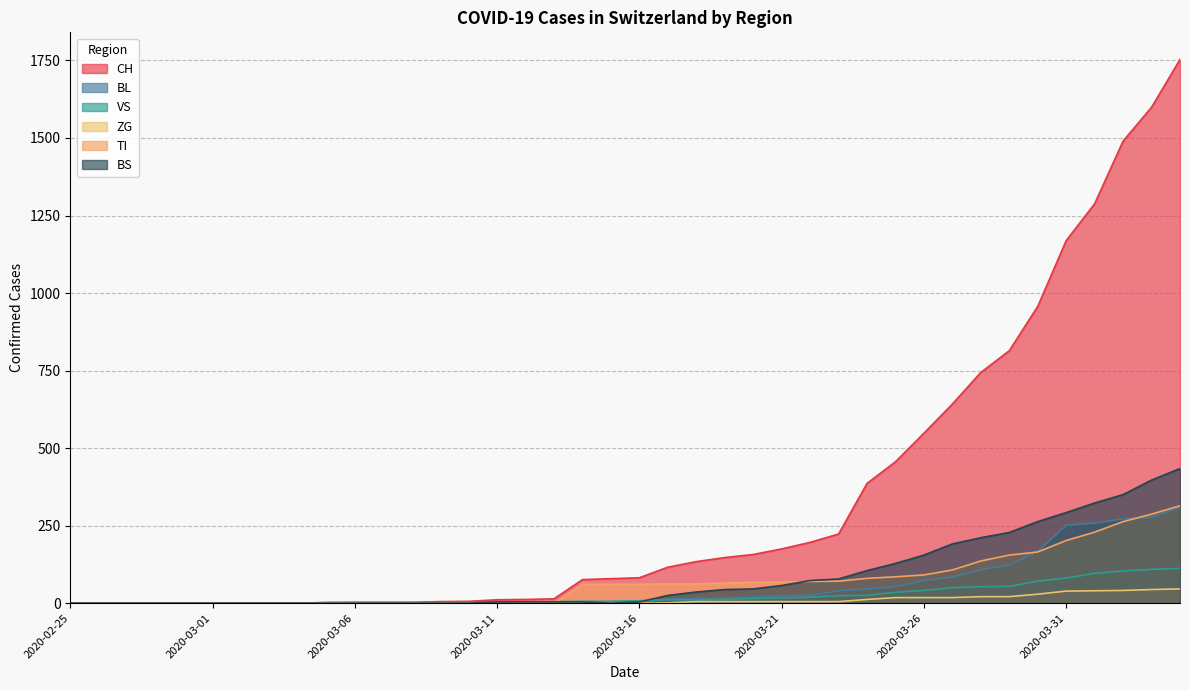

How many lines are shown in the chart?

6